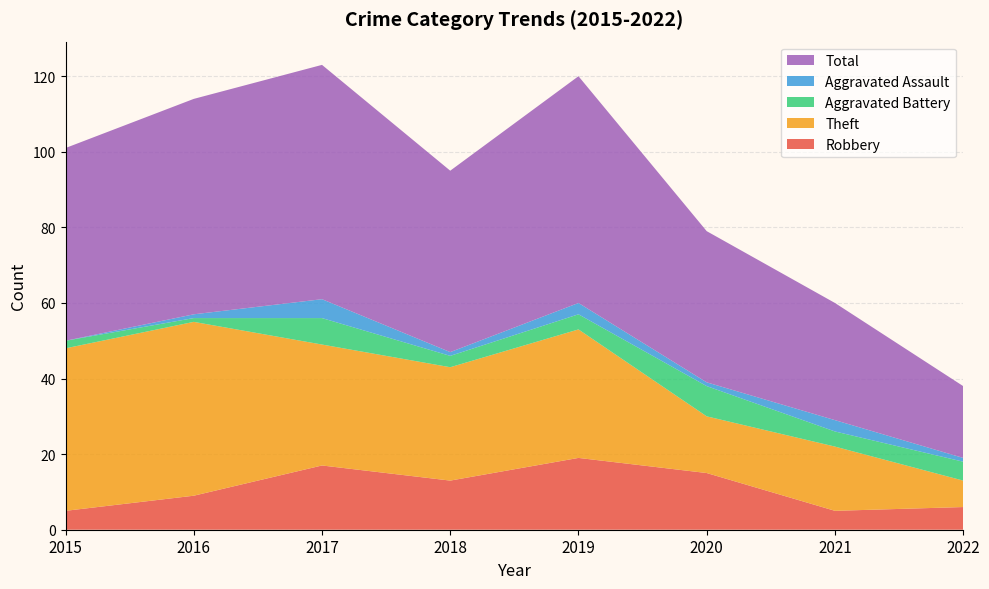

Reading left to right, what are all the values shown in this chart?

Robbery: 2015=5	2016=9	2017=17	2018=13	2019=19	2020=15	2021=5	2022=6
Theft: 2015=43	2016=46	2017=32	2018=30	2019=34	2020=15	2021=17	2022=7
Aggravated Battery: 2015=2	2016=1	2017=7	2018=3	2019=4	2020=8	2021=4	2022=5
Aggravated Assault: 2015=0	2016=1	2017=5	2018=1	2019=3	2020=1	2021=3	2022=1
Total: 2015=51	2016=57	2017=62	2018=48	2019=60	2020=40	2021=31	2022=19